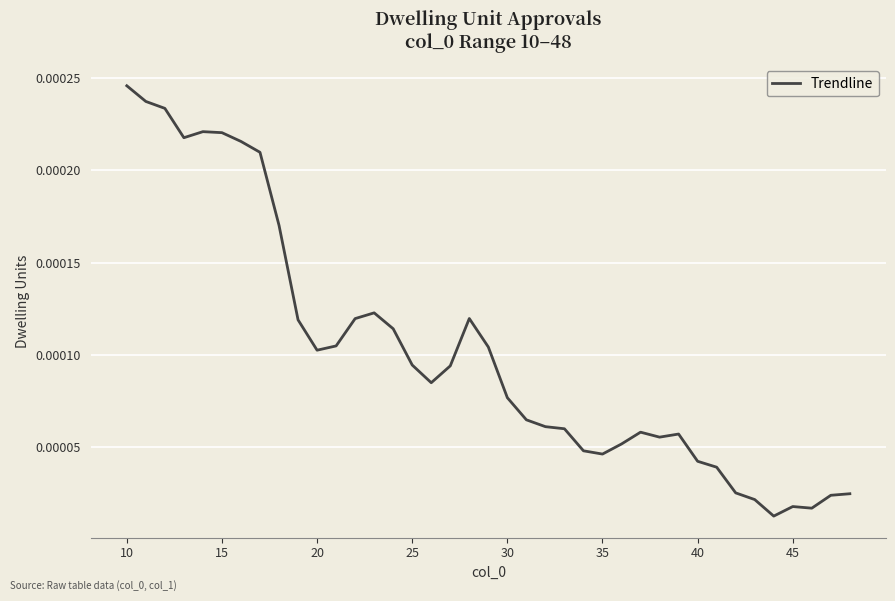

Which label corresponds to the largest value in the chart?

10